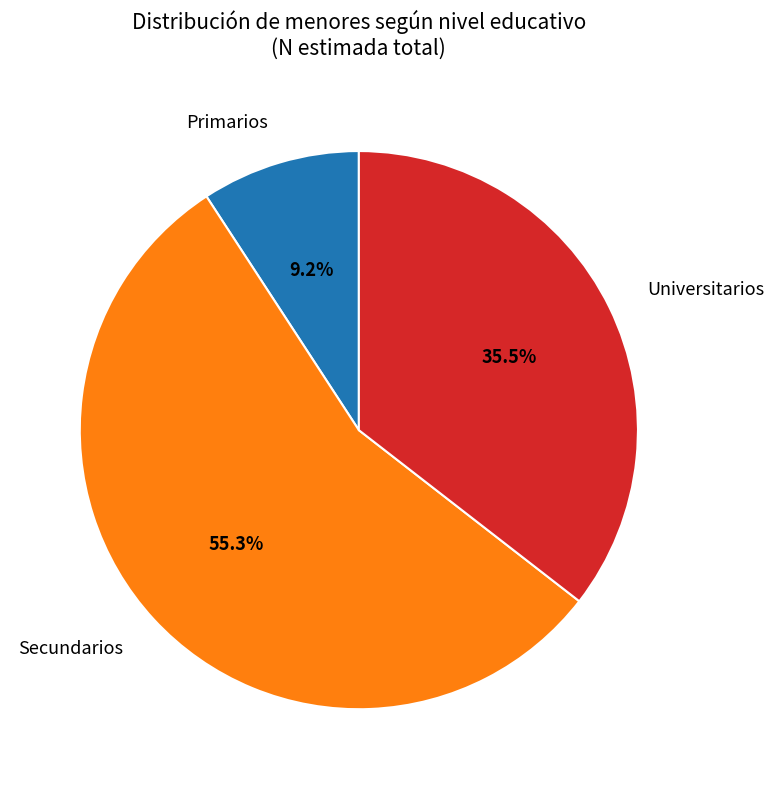

Is Universitarios the majority of the pie?

No